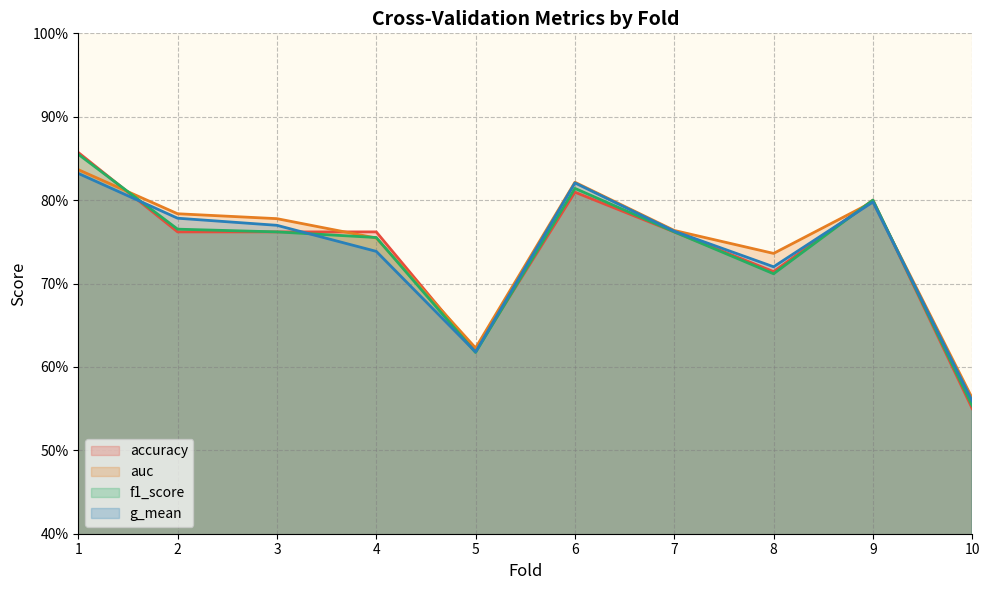

Where is the first local maximum for accuracy?

6